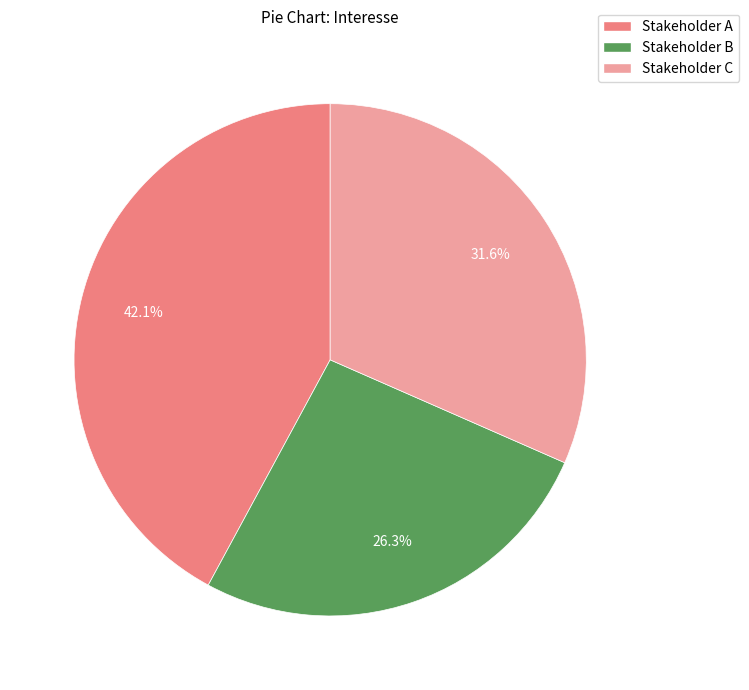

How many segments does this pie chart have?

3